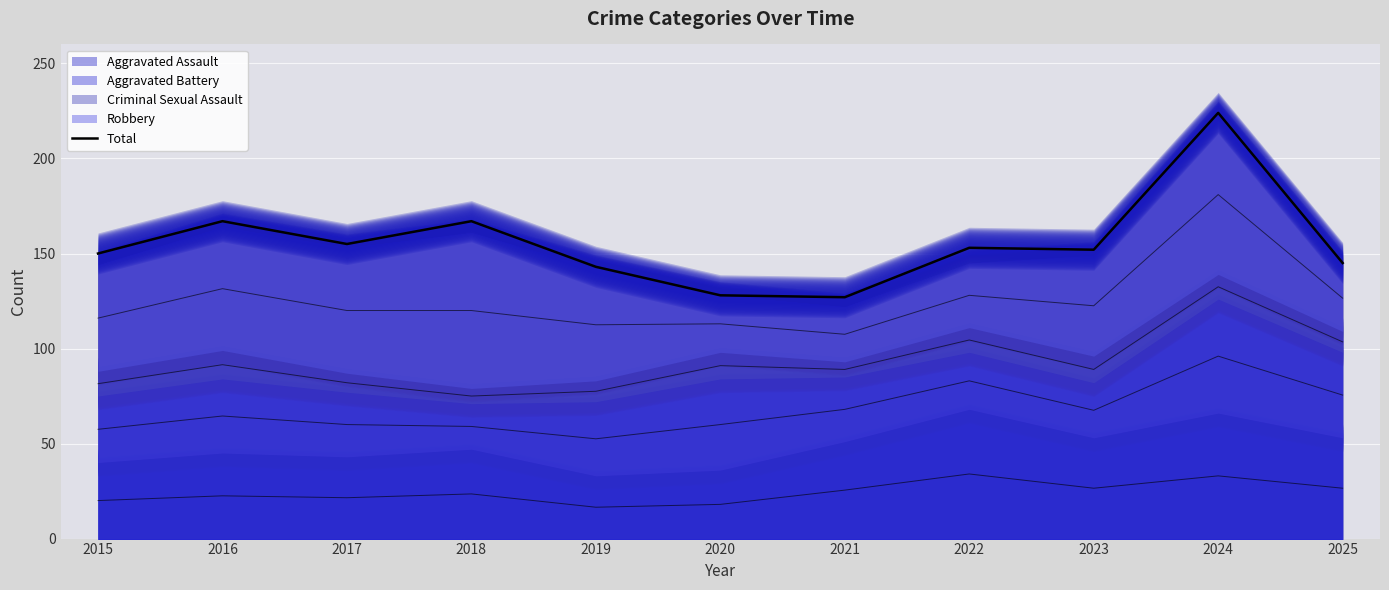

At which category does the chart reach its minimum across all series?

2021